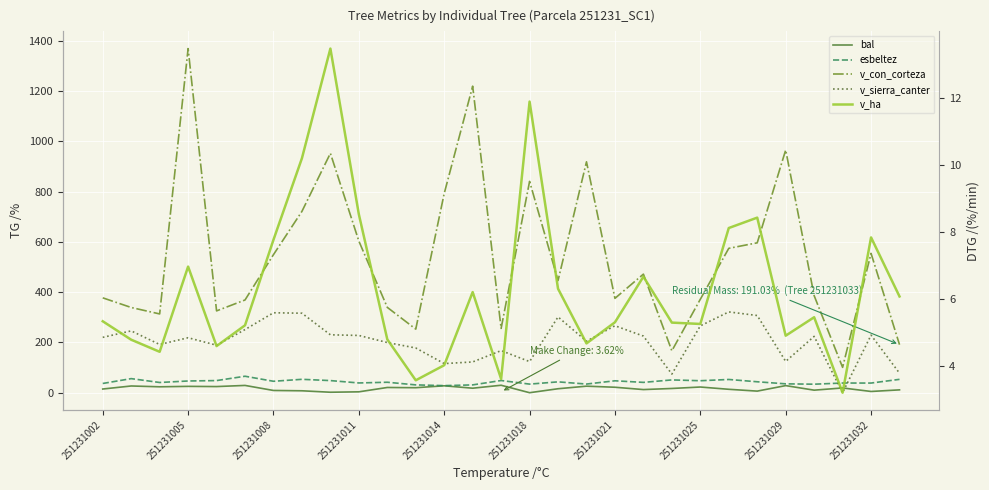

Which category has the lowest value in the v_ha series?

26